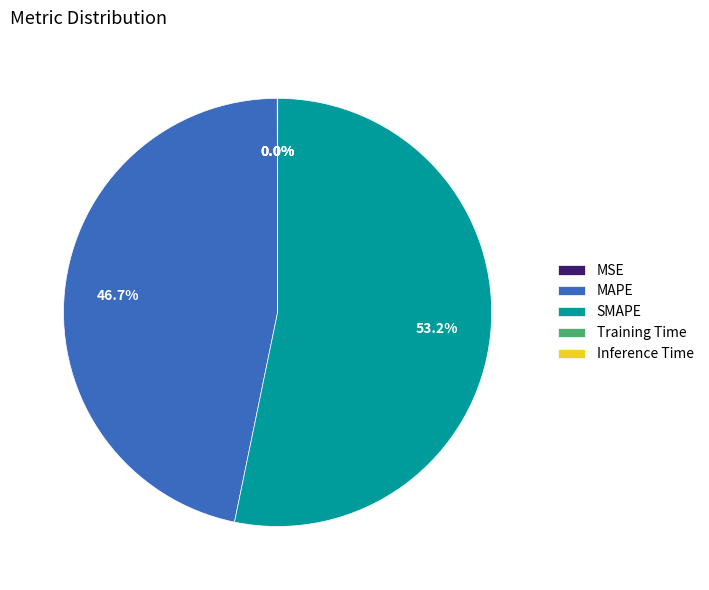

Is it true that SMAPE is 66% of the pie?

False